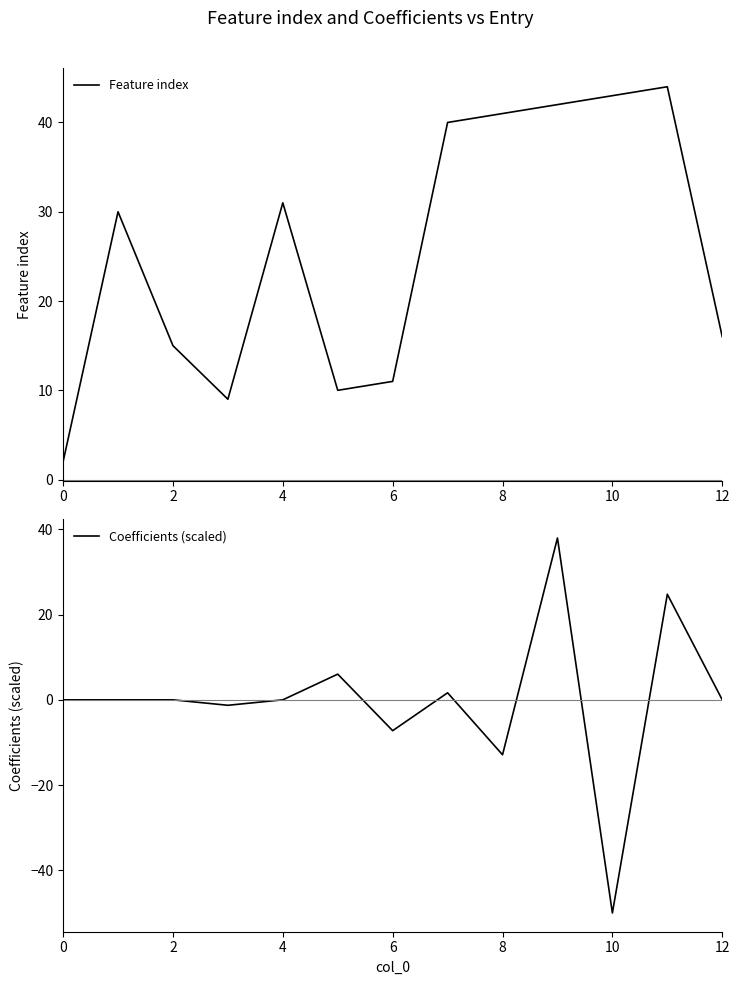

At which category is the sum across all series the highest?

9